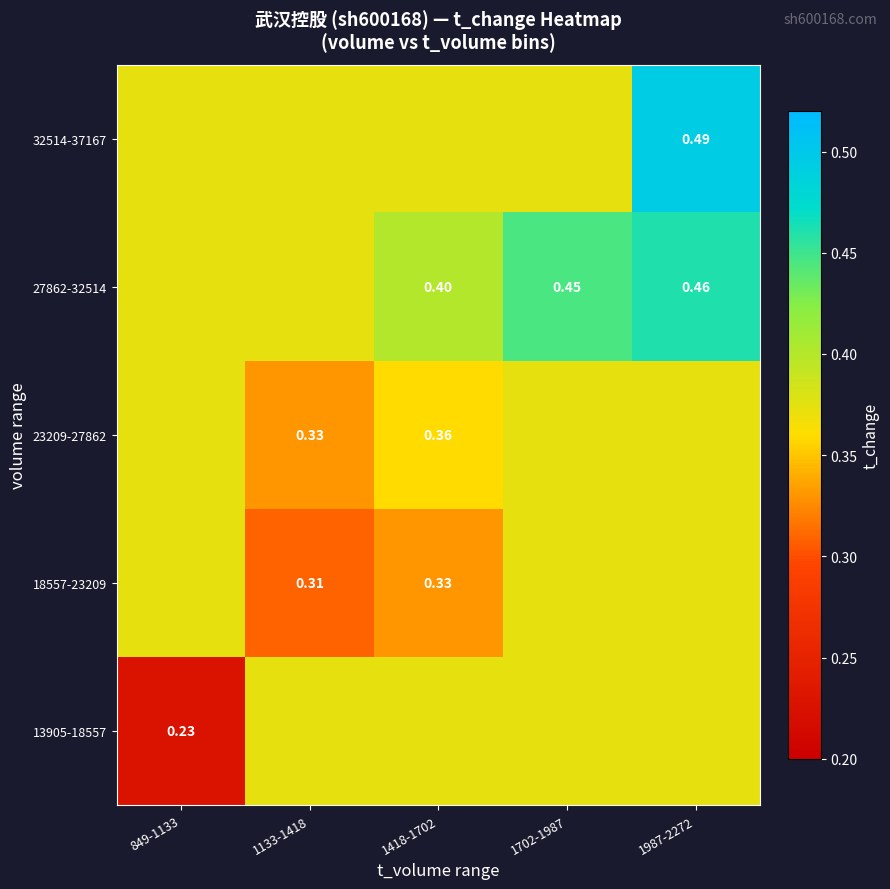

What is the greatest value displayed?

0.5